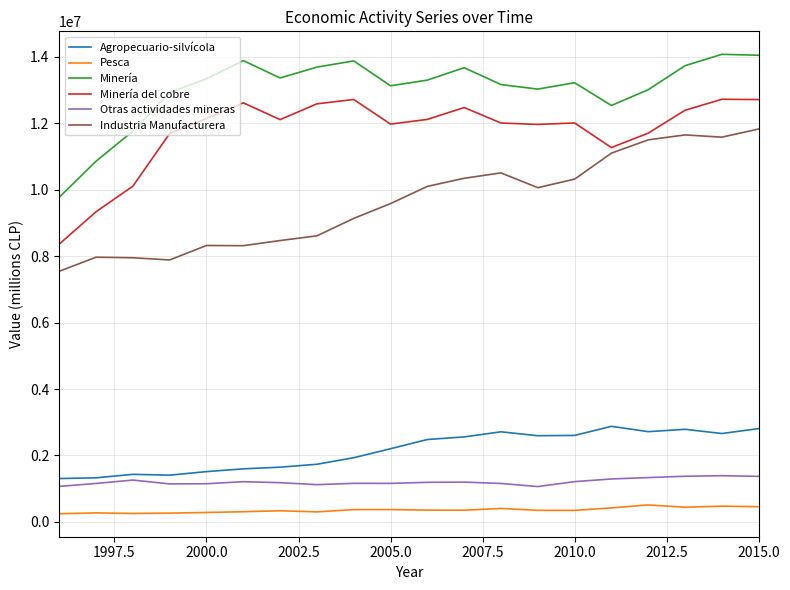

What is the difference between the maximum and minimum values in the Minería series?

4304315